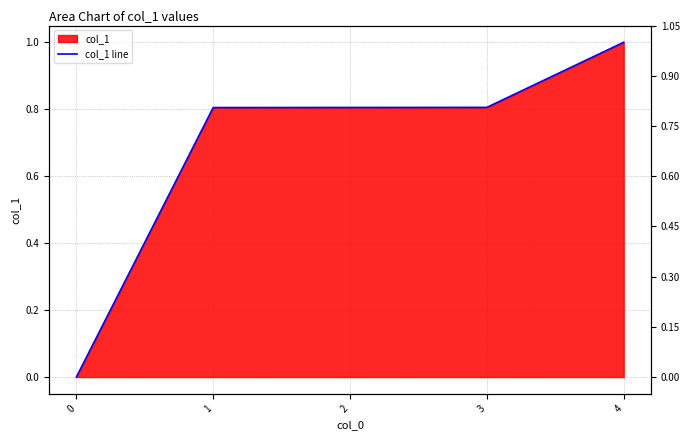

How many positive values are there?

4